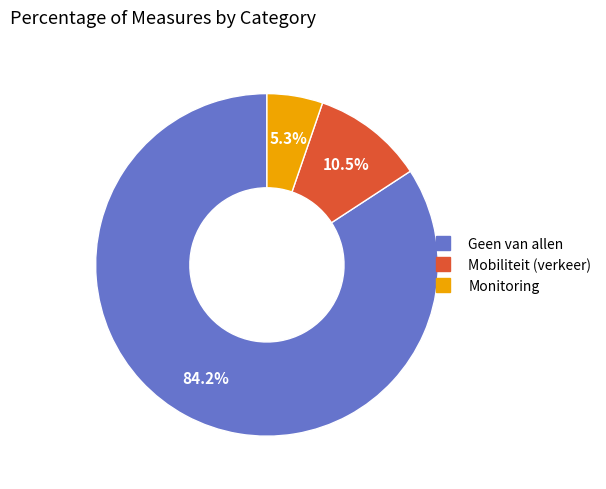

What percentage do Mobiliteit (verkeer) and Geen van allen together represent?

94.7%